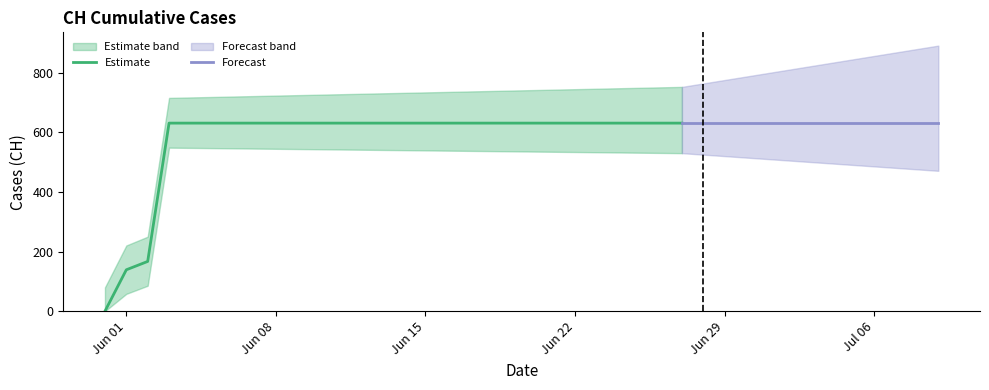

What position from the right is 2020-06-13?

27